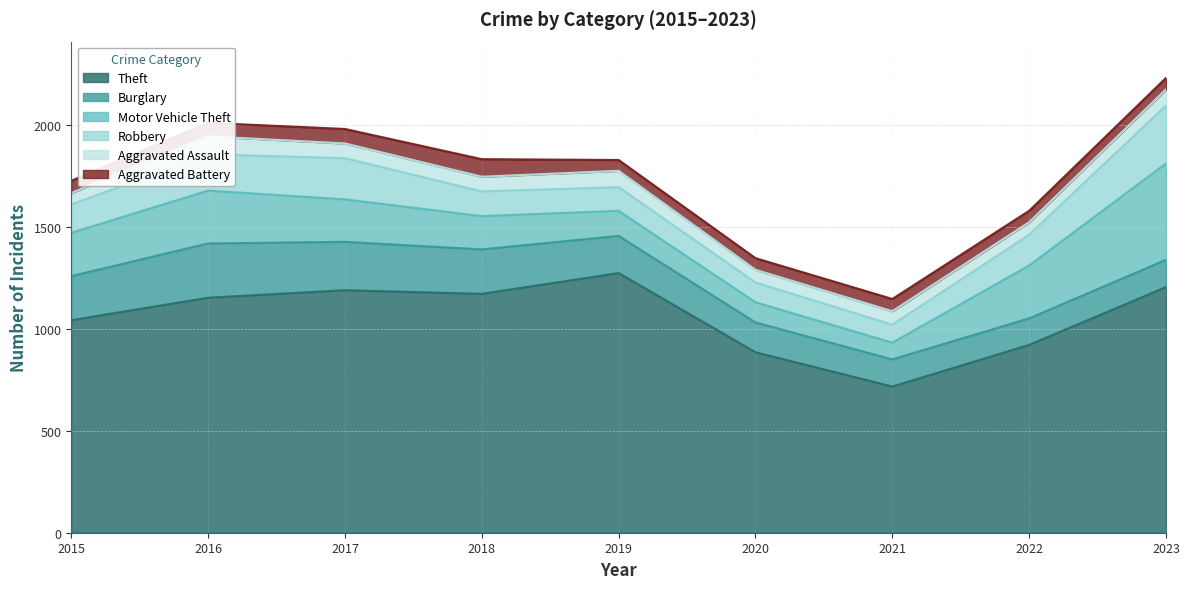

What is the sum of all Aggravated Assault values?

636